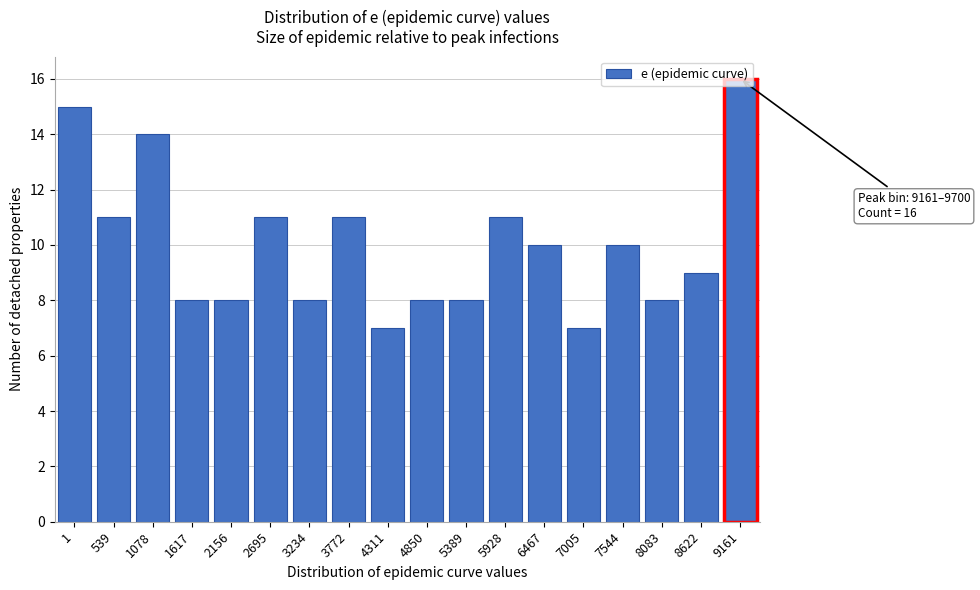

What is the minimum value shown in the chart?

7